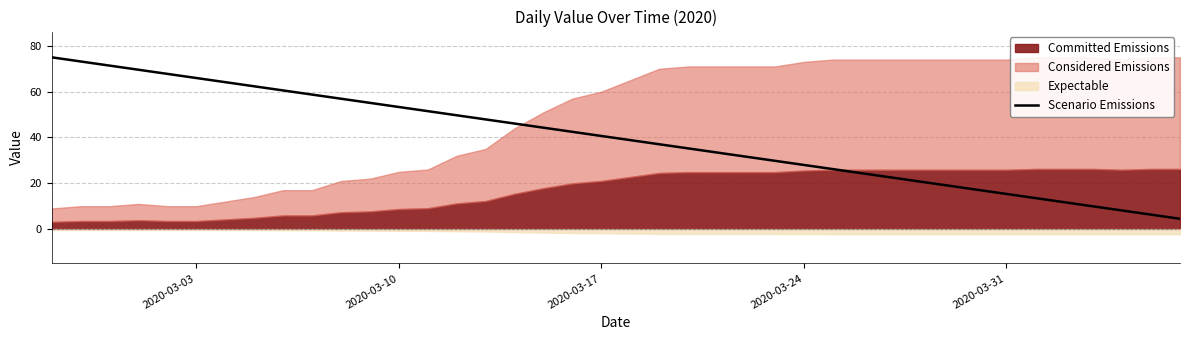

True or false: Scenario Emissions has a value of 66.0 at 2020-03-03.

True